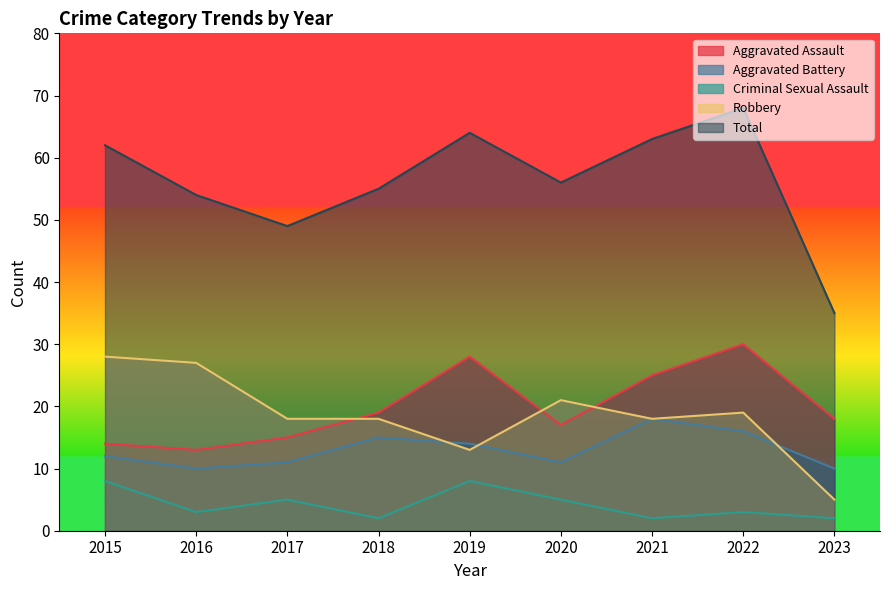

What is the greatest value displayed?

68